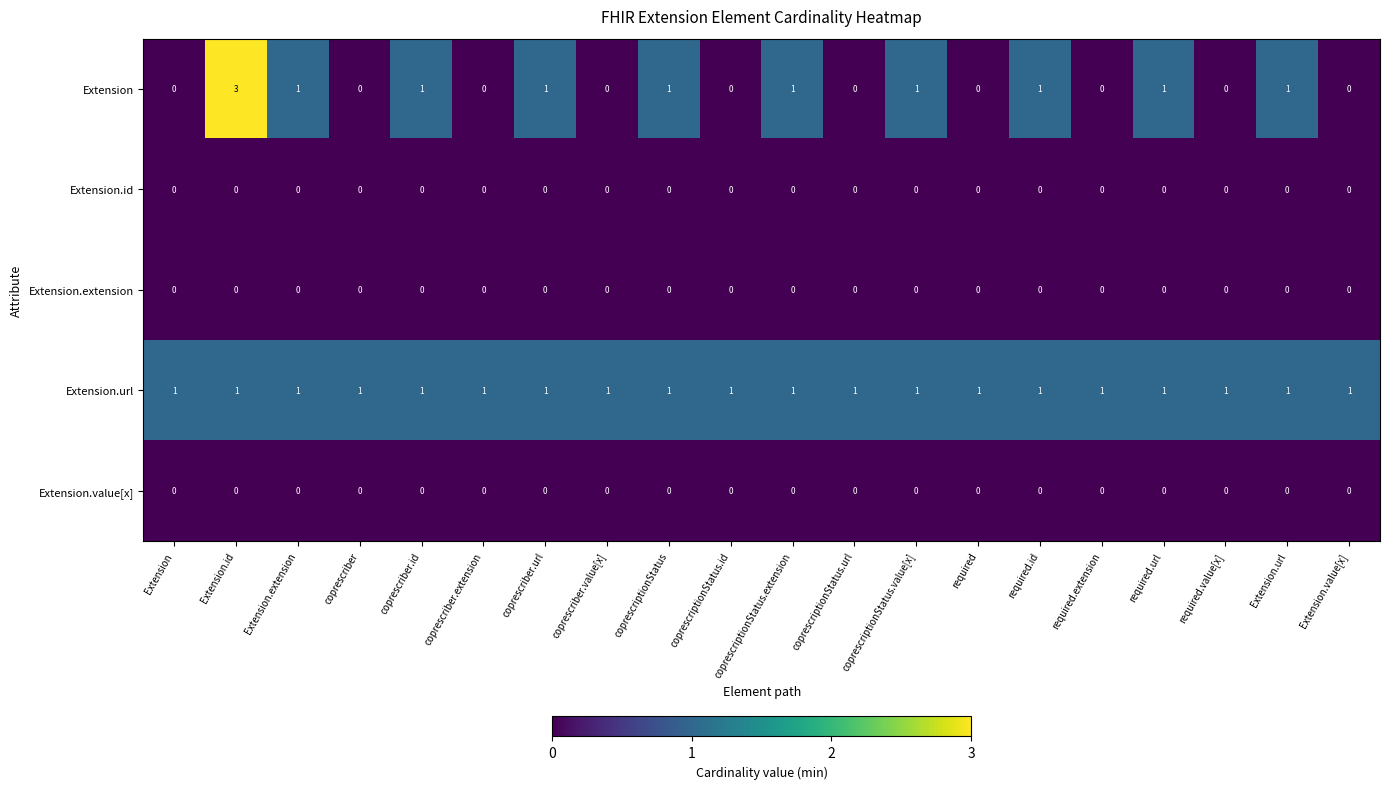

Which series has the largest range (max minus min)?

Extension